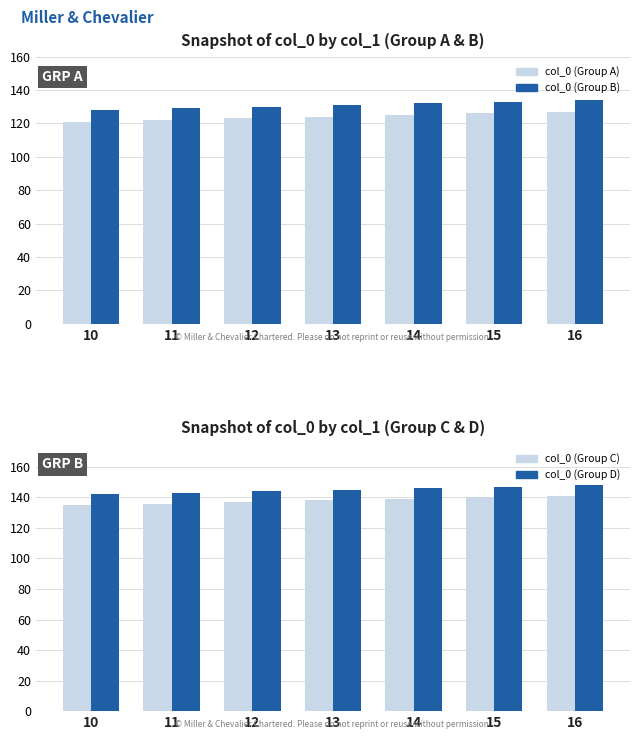

Reading left to right, what are all the values shown in this chart?

col_0 (Group A): 10=121	11=122	12=123	13=124	14=125	15=126	16=127
col_0 (Group B): 10=128	11=129	12=130	13=131	14=132	15=133	16=134
col_0 (Group C): 10=135	11=136	12=137	13=138	14=139	15=140	16=141
col_0 (Group D): 10=142	11=143	12=144	13=145	14=146	15=147	16=148